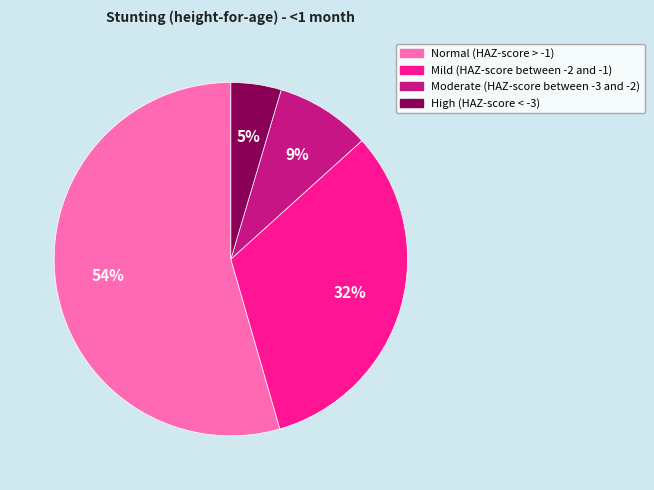

How many slices are in this pie chart?

4